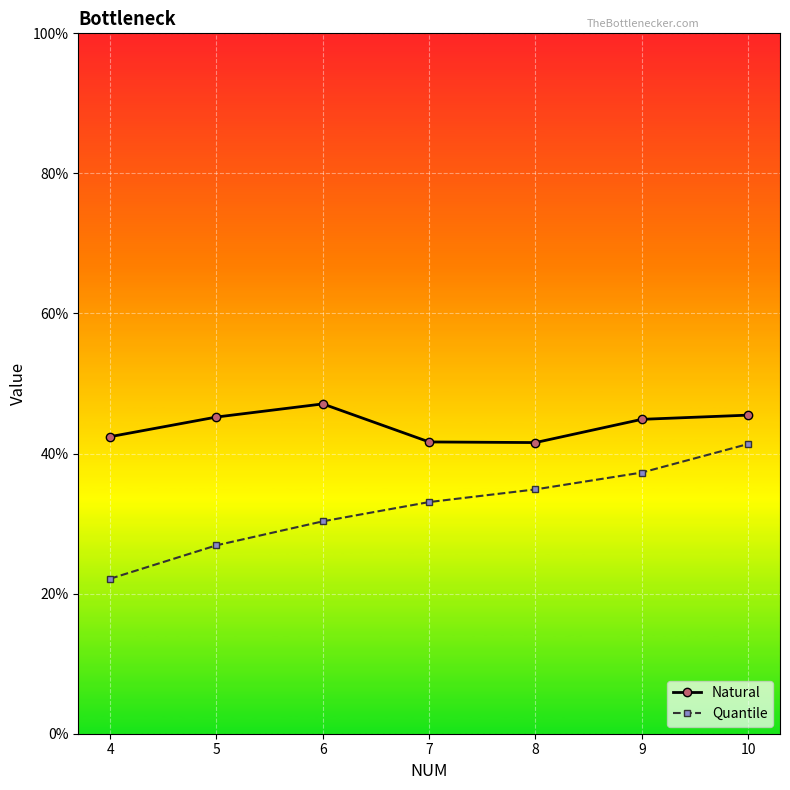

Which category has the lowest value in the Natural series?

8